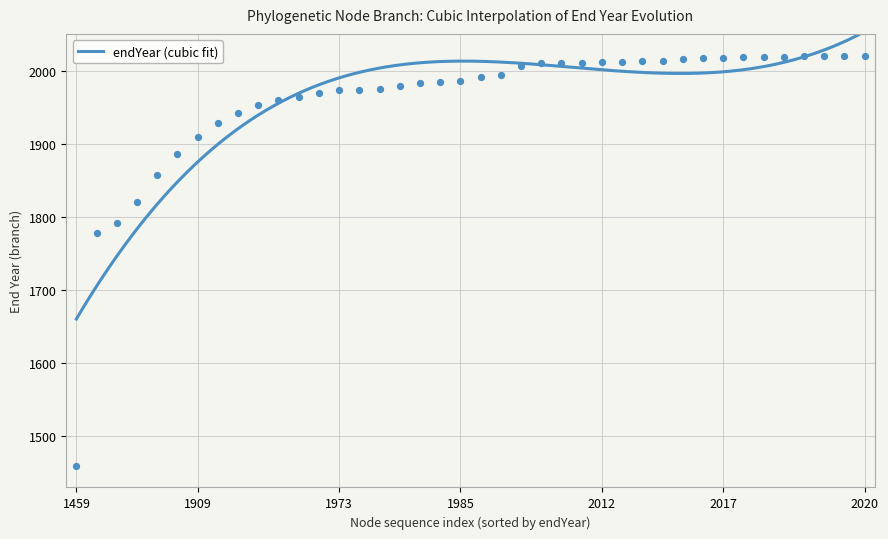

What is the lowest value of the endYear (cubic fit) series?

1659.7